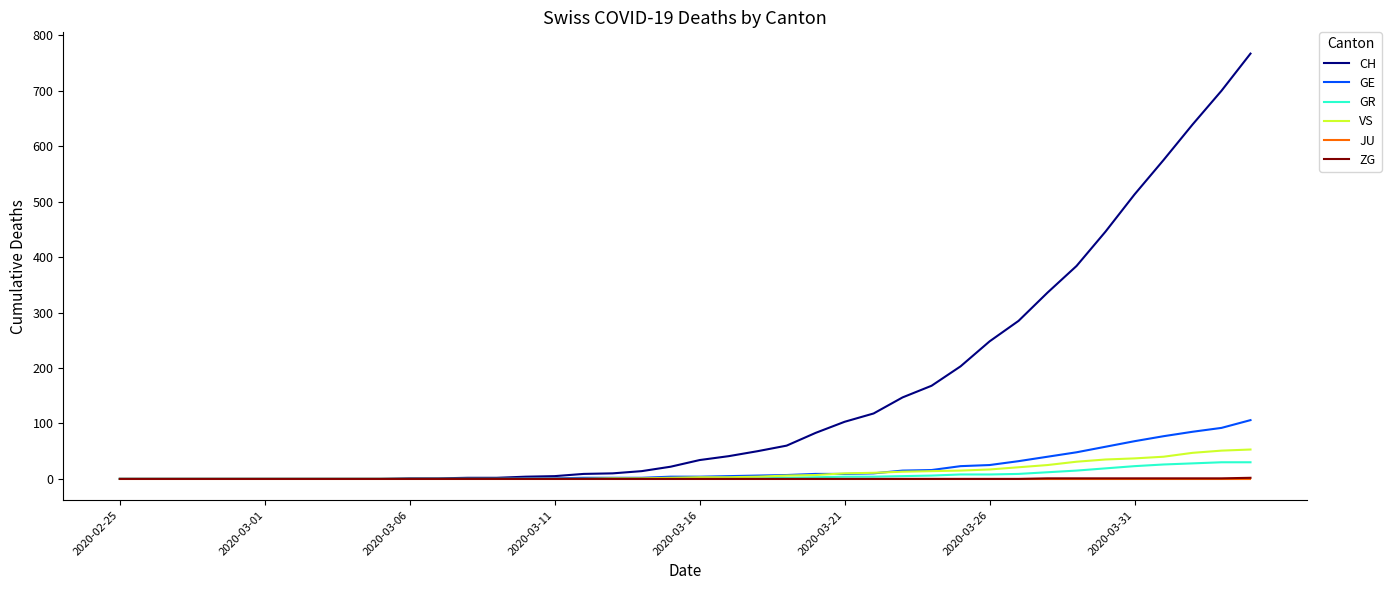

What is the greatest value displayed?

767